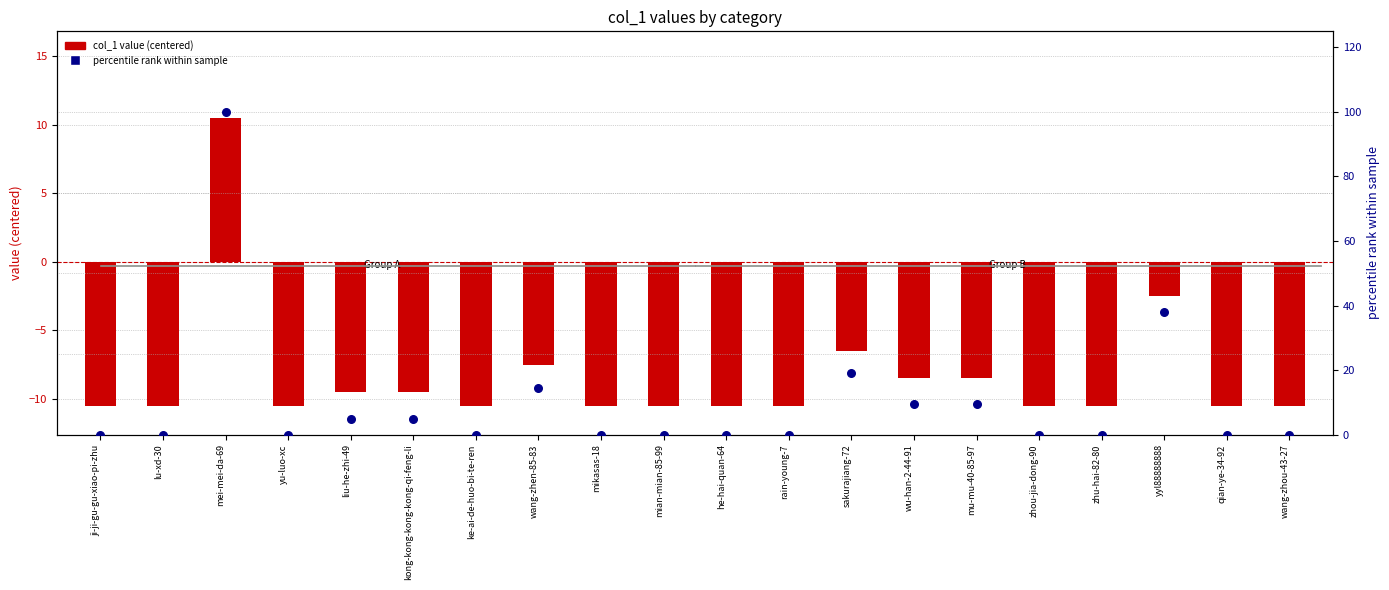

At which category is the sum across all series the highest?

mei-mei-da-69